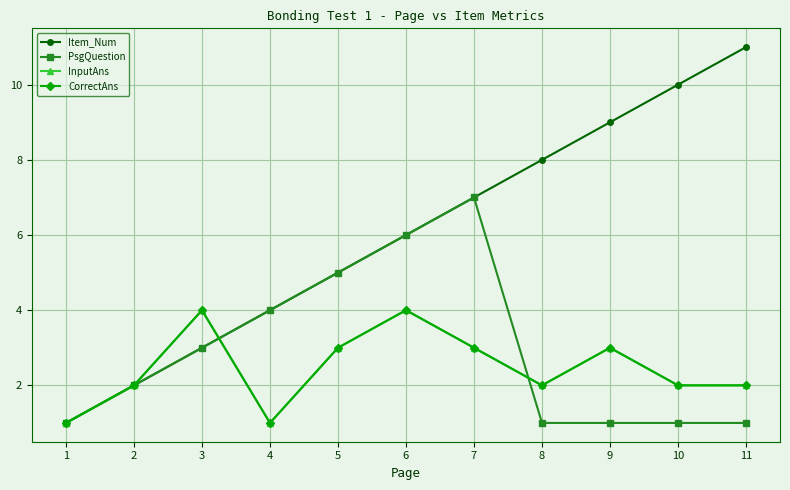

What is the minimum value for InputAns?

1